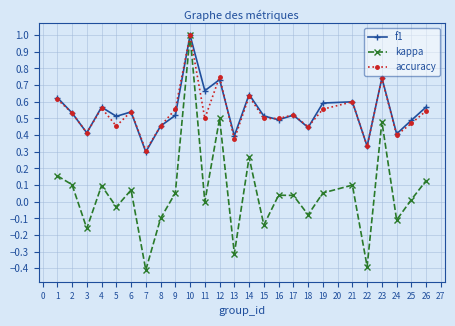

Between 9 and 22, which series saw the biggest shift?

kappa